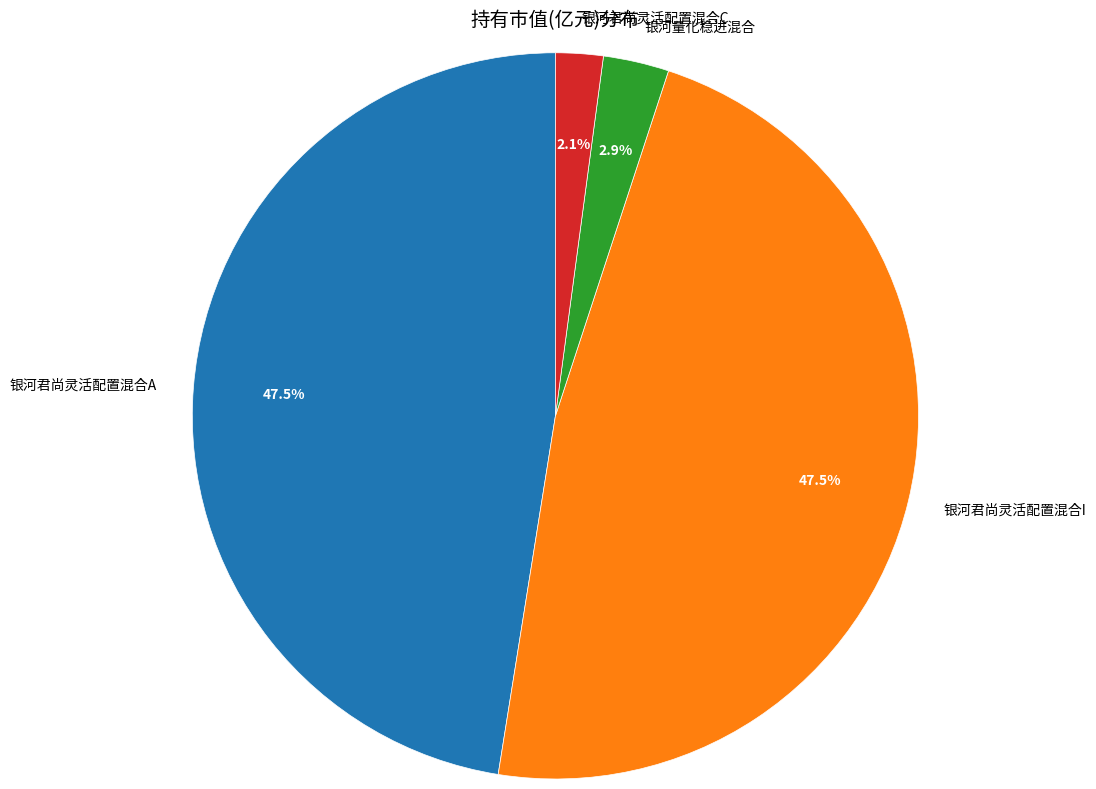

True or false: 银河君尚灵活配置混合I accounts for 53% of the total.

False